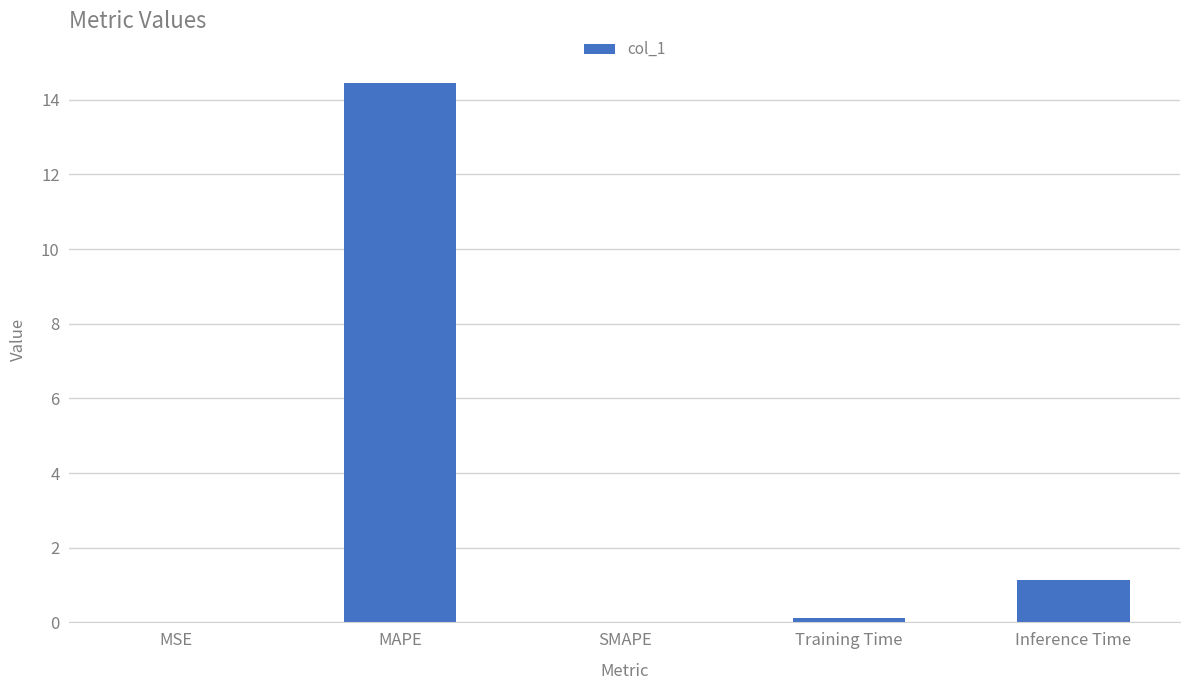

What is the average value?

3.1